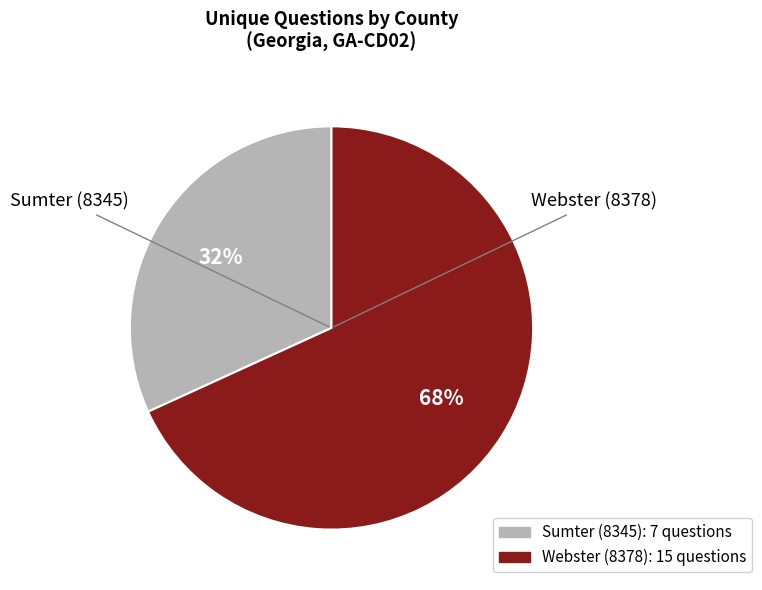

Is it true that Sumter (8345) is 41% of the pie?

False